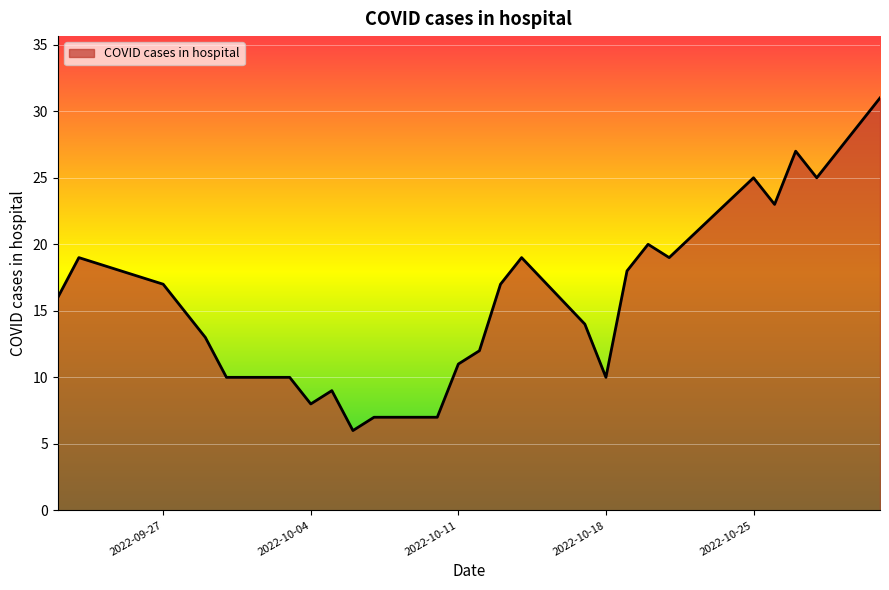

What is the difference between the maximum and minimum values?

25